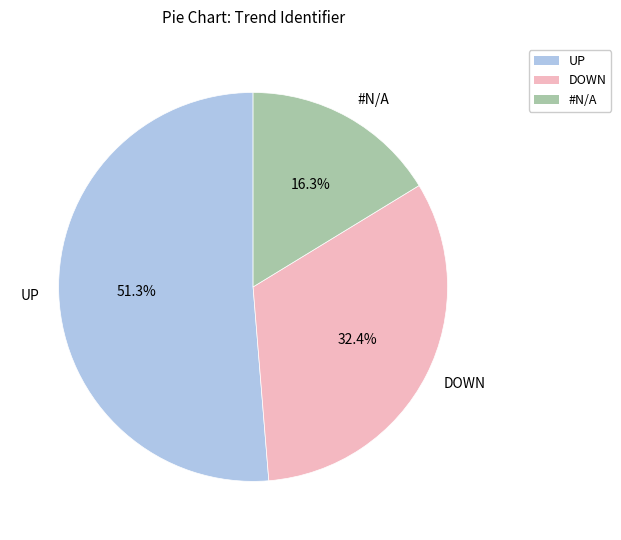

Is it true that DOWN is 46% of the pie?

False